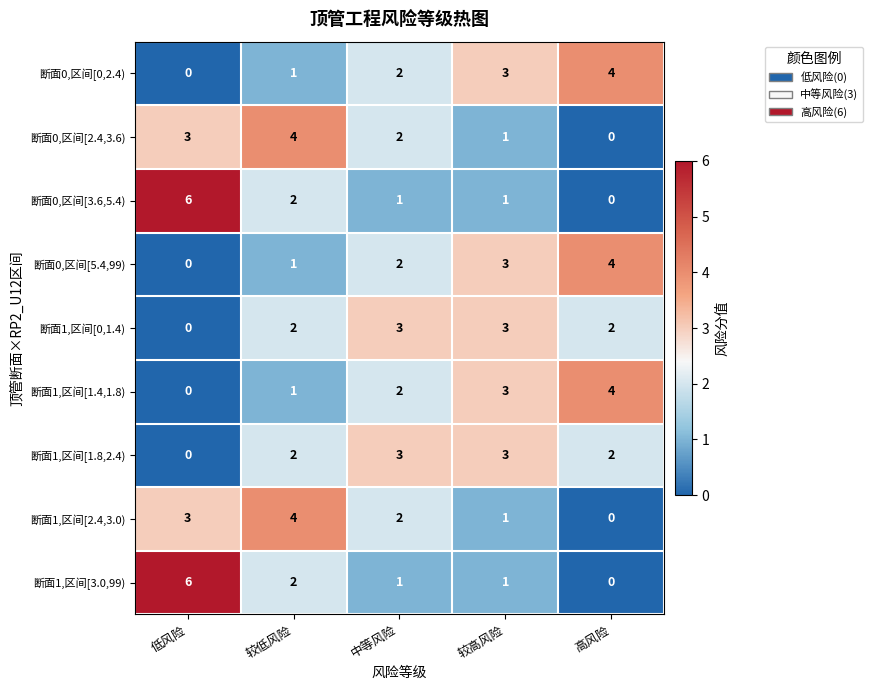

What value does the 断面0,区间[5.4,99) series have at 较高风险?

3